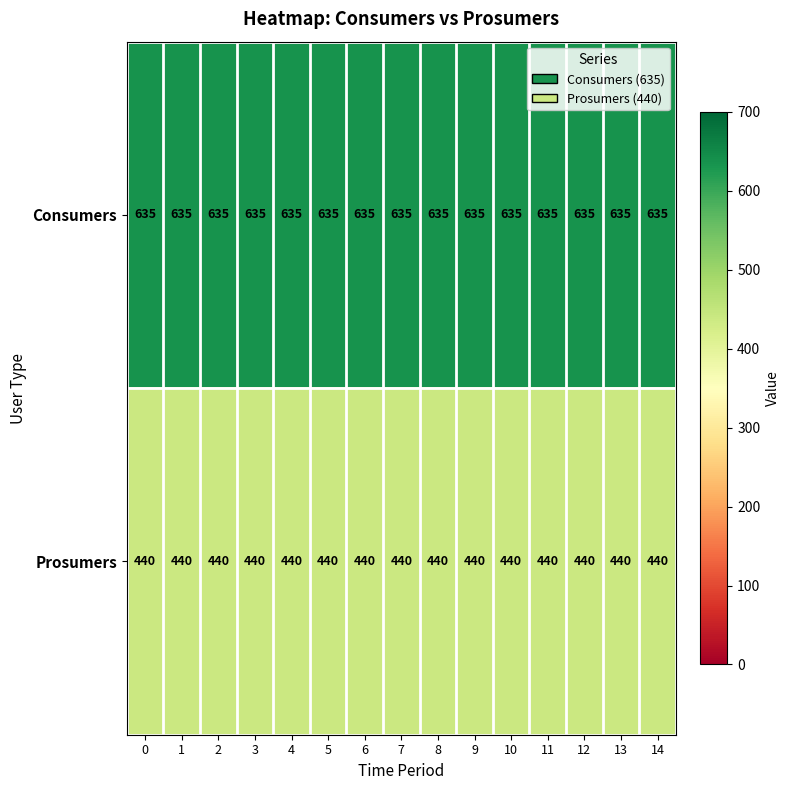

The Consumers series shows 635 at 3. True or false?

True